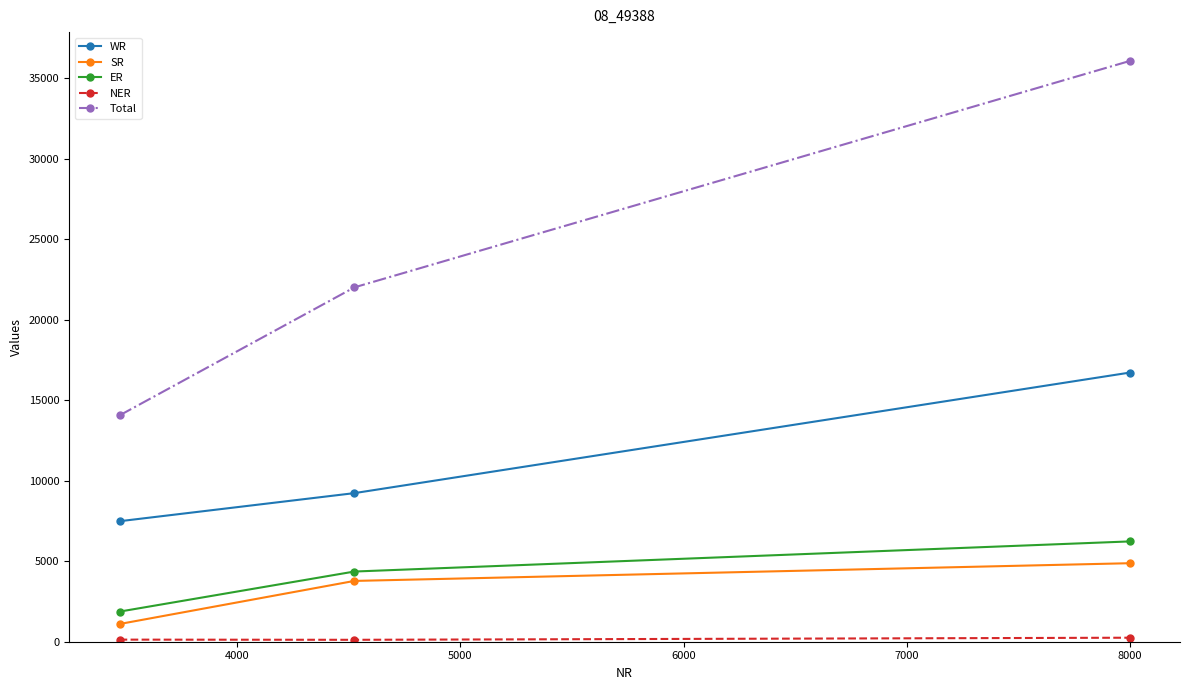

What is the value of the SR point at the 3rd from the left?

4876